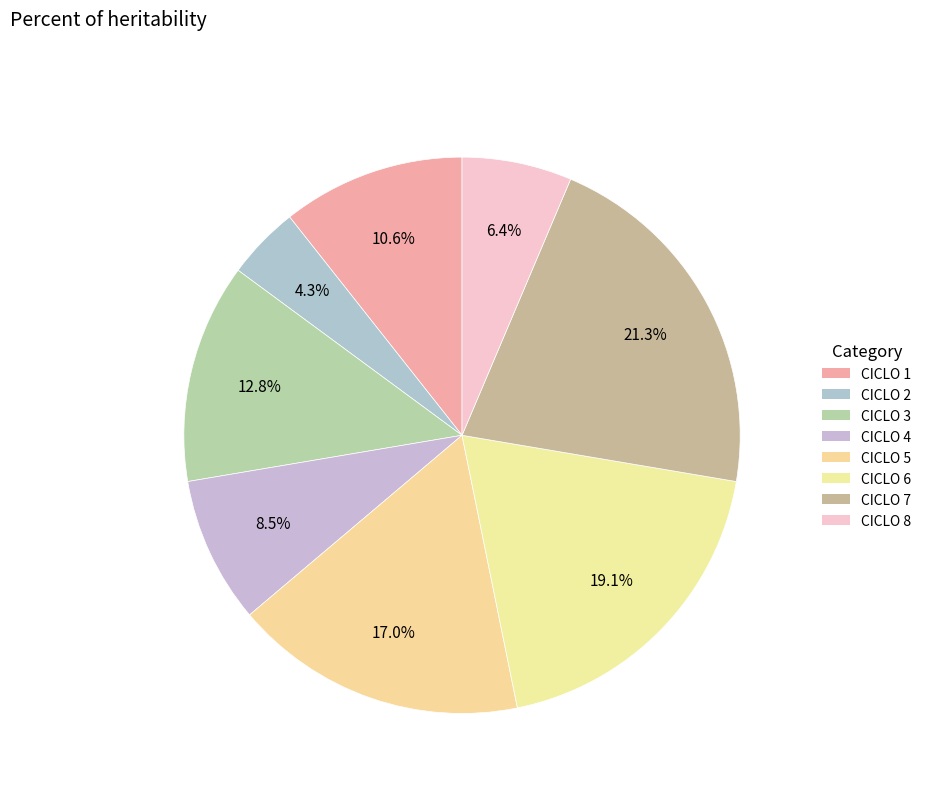

Is there a majority slice in this chart?

No